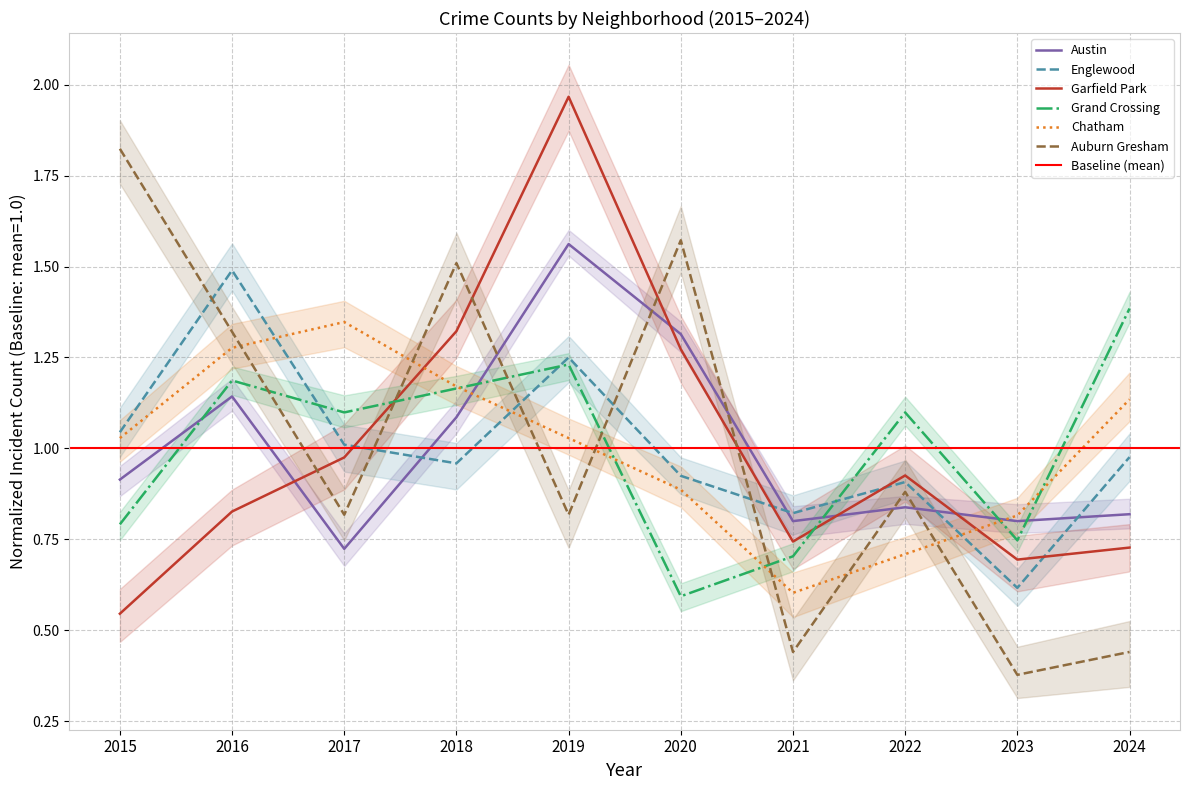

At which label is Englewood closest to 1?

2017